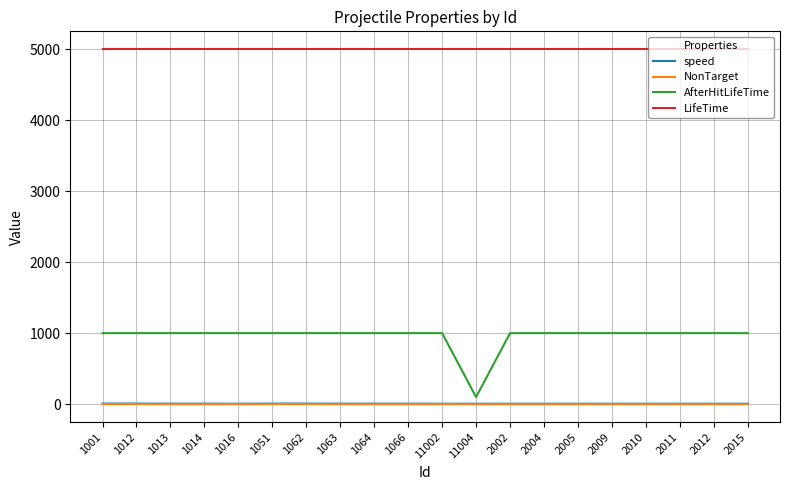

What is the total value across all series at 1066?

6008